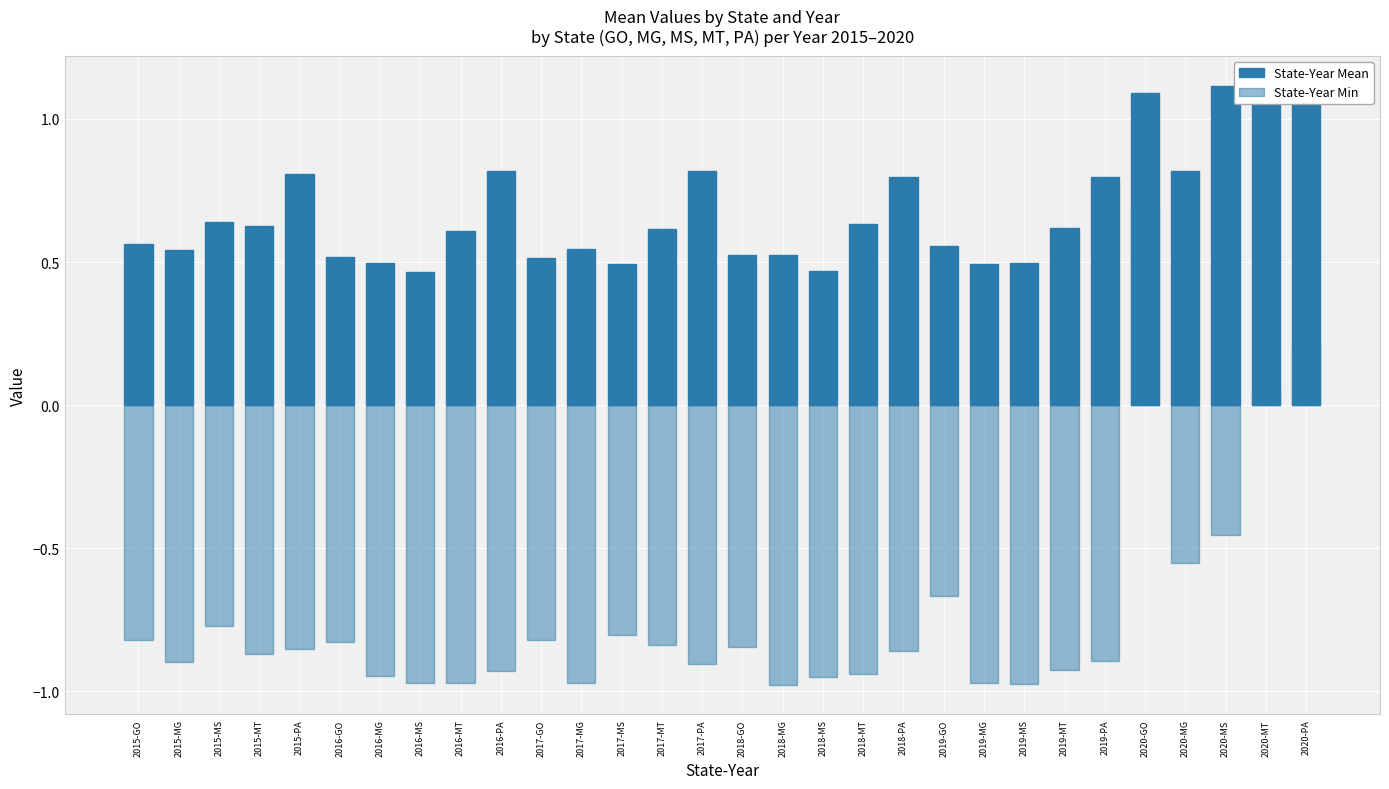

Reading right to left, what are all the values shown in this chart?

State-Year Mean: 1.1	1.1	1.1	0.8	1.1	0.8	0.6	0.5	0.5	0.6	0.8	0.6	0.5	0.5	0.5	0.8	0.6	0.5	0.5	0.5	0.8	0.6	0.5	0.5	0.5	0.8	0.6	0.6	0.5	0.6
State-Year Min: 0.2	0.1	-0.5	-0.6	0.7	-0.9	-0.9	-1.0	-1.0	-0.7	-0.9	-0.9	-0.9	-1.0	-0.8	-0.9	-0.8	-0.8	-1.0	-0.8	-0.9	-1.0	-1.0	-0.9	-0.8	-0.9	-0.9	-0.8	-0.9	-0.8